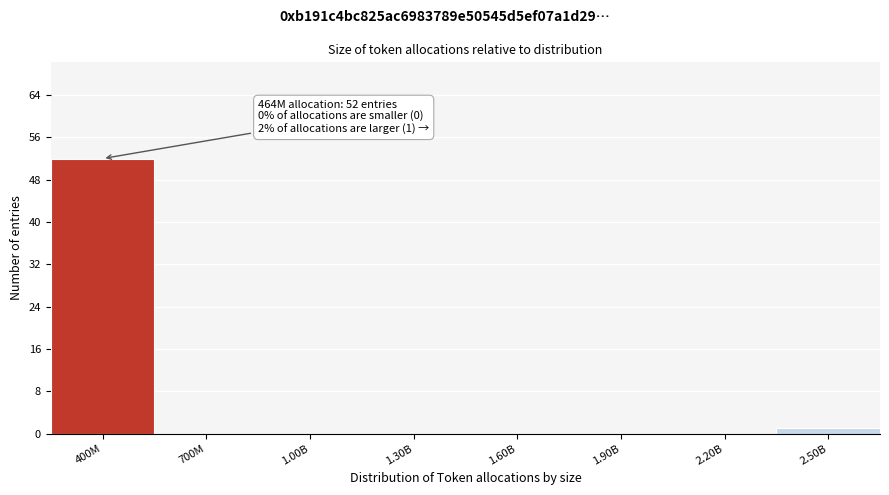

Reading left to right, extract all data points from this chart.

400M=52	700M=0	1.00B=0	1.30B=0	1.60B=0	1.90B=0	2.20B=0	2.50B=1